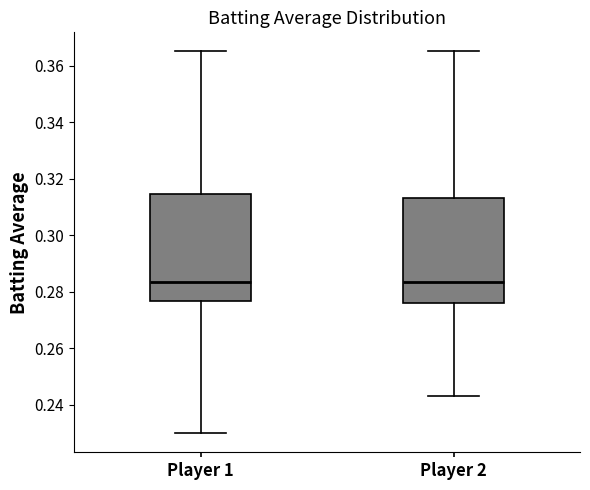

Reading left to right, transcribe this box plot: for each box, give where its median line is, the range the box spans, and where its two whiskers end, as read against the y-axis. The values are not printed on the chart, so give them approximately, as read against the axis.

Player 1: median 0.284, box 0.276 to 0.314, whiskers 0.230 to 0.366
Player 2: median 0.284, box 0.276 to 0.314, whiskers 0.244 to 0.366